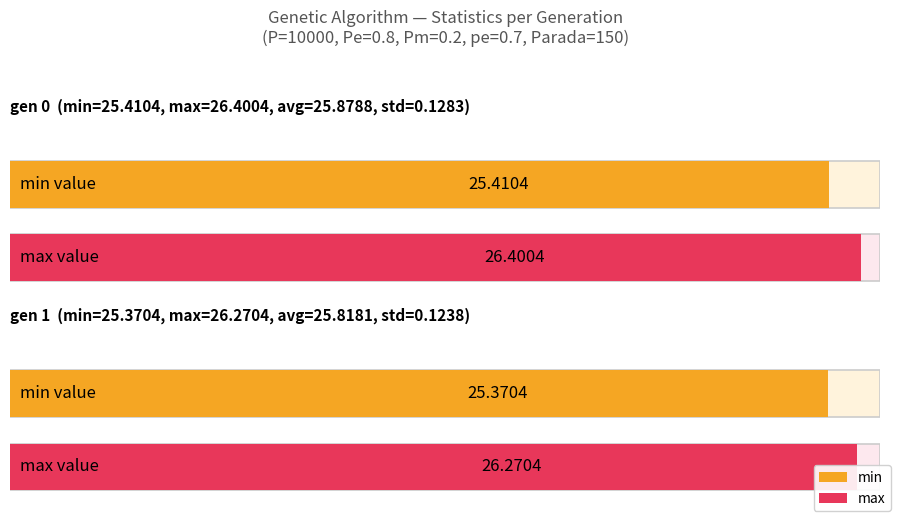

At how many categories does at least one series exceed 19?

2